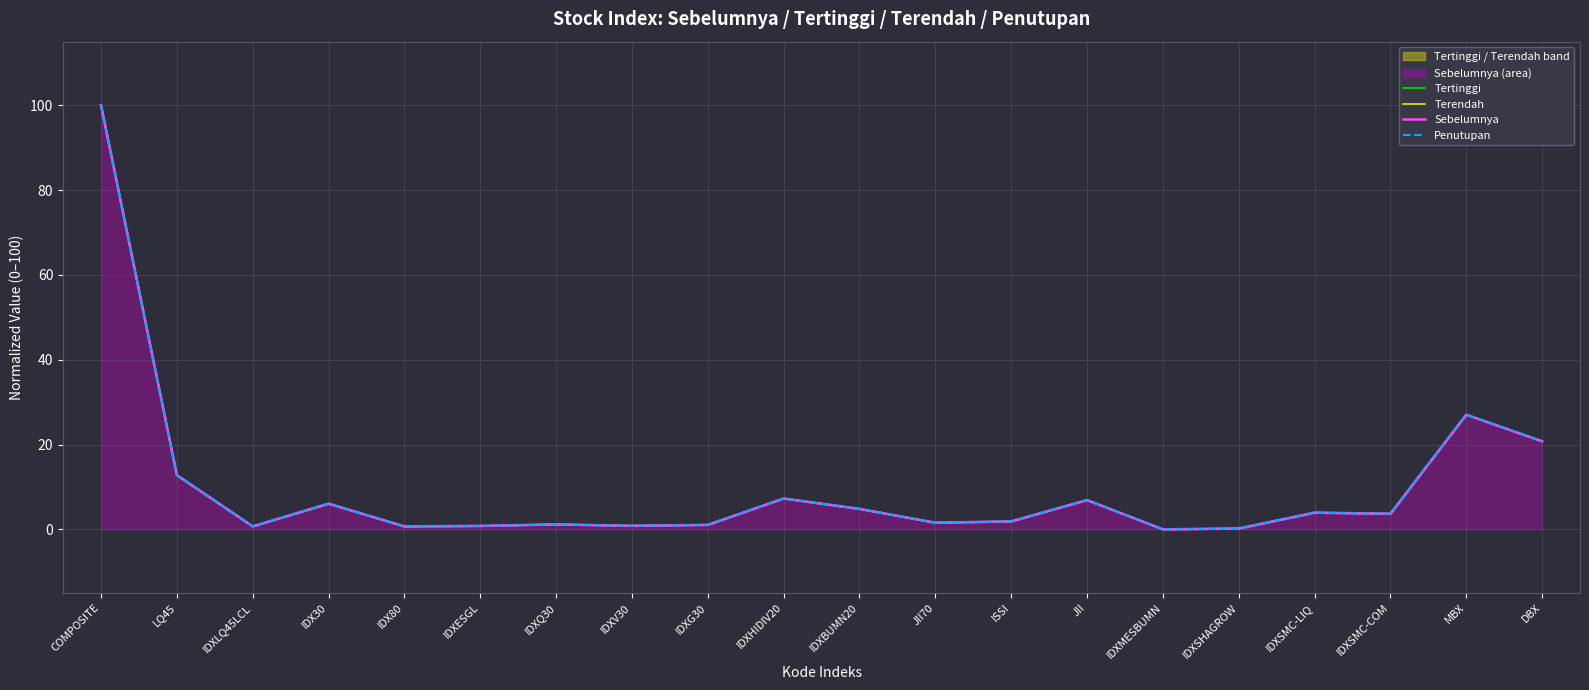

Reading right to left, list all the values displayed in this chart.

Tertinggi: DBX=20.7	MBX=27.0	IDXSMC-COM=3.7	IDXSMC-LIQ=3.9	IDXSHAGROW=0.2	IDXMESBUMN=0.0	JII=6.9	ISSI=1.9	JII70=1.5	IDXBUMN20=4.8	IDXHIDIV20=7.3	IDXG30=1.0	IDXV30=0.8	IDXQ30=1.2	IDXESGL=0.8	IDX80=0.7	IDX30=6.0	IDXLQ45LCL=0.7	LQ45=12.8	COMPOSITE=100.0
Terendah: DBX=20.7	MBX=27.0	IDXSMC-COM=3.7	IDXSMC-LIQ=3.9	IDXSHAGROW=0.2	IDXMESBUMN=0.0	JII=6.9	ISSI=1.9	JII70=1.6	IDXBUMN20=4.8	IDXHIDIV20=7.3	IDXG30=1.0	IDXV30=0.8	IDXQ30=1.2	IDXESGL=0.8	IDX80=0.7	IDX30=6.0	IDXLQ45LCL=0.7	LQ45=12.8	COMPOSITE=100.0
Sebelumnya: DBX=20.8	MBX=27.0	IDXSMC-COM=3.7	IDXSMC-LIQ=3.9	IDXSHAGROW=0.2	IDXMESBUMN=0.0	JII=6.9	ISSI=1.9	JII70=1.6	IDXBUMN20=4.8	IDXHIDIV20=7.3	IDXG30=1.0	IDXV30=0.8	IDXQ30=1.2	IDXESGL=0.8	IDX80=0.7	IDX30=6.0	IDXLQ45LCL=0.7	LQ45=12.8	COMPOSITE=100.0
Penutupan: DBX=20.8	MBX=27.0	IDXSMC-COM=3.7	IDXSMC-LIQ=3.9	IDXSHAGROW=0.2	IDXMESBUMN=0.0	JII=6.9	ISSI=1.9	JII70=1.5	IDXBUMN20=4.8	IDXHIDIV20=7.3	IDXG30=1.0	IDXV30=0.8	IDXQ30=1.1	IDXESGL=0.8	IDX80=0.7	IDX30=6.0	IDXLQ45LCL=0.7	LQ45=12.7	COMPOSITE=100.0